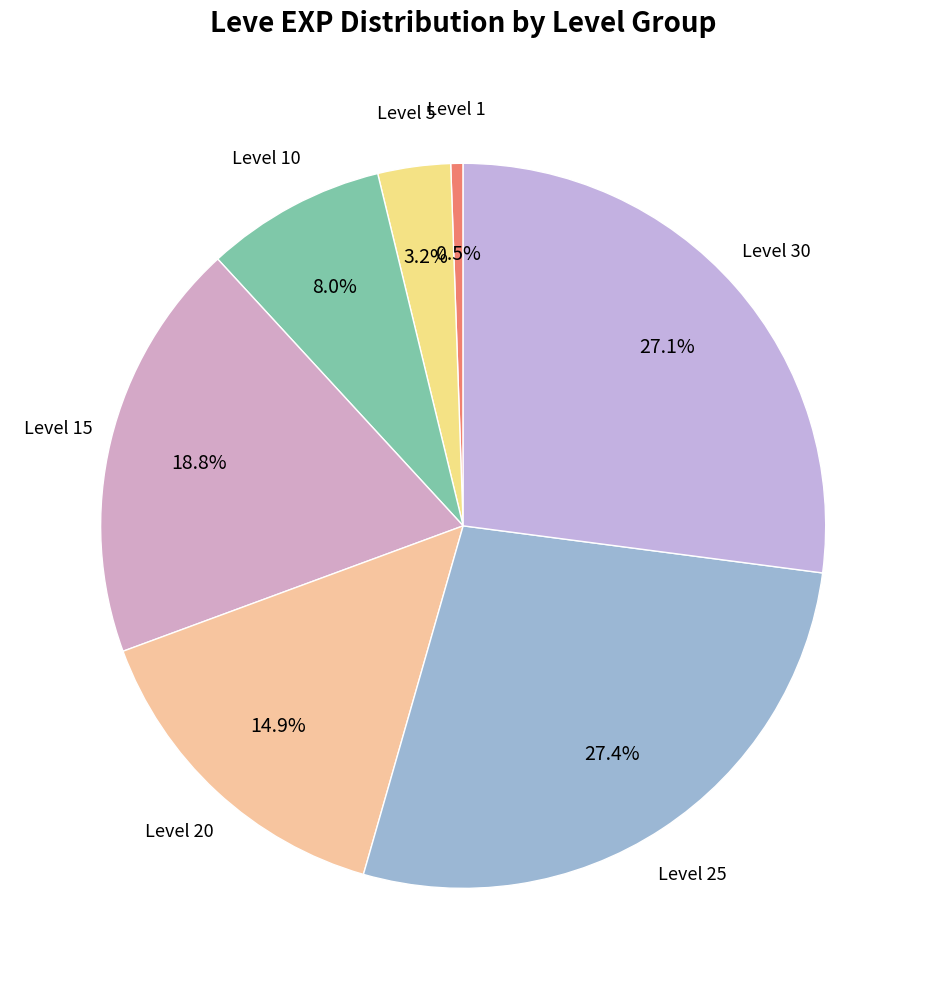

Count the number of slices in the pie.

7